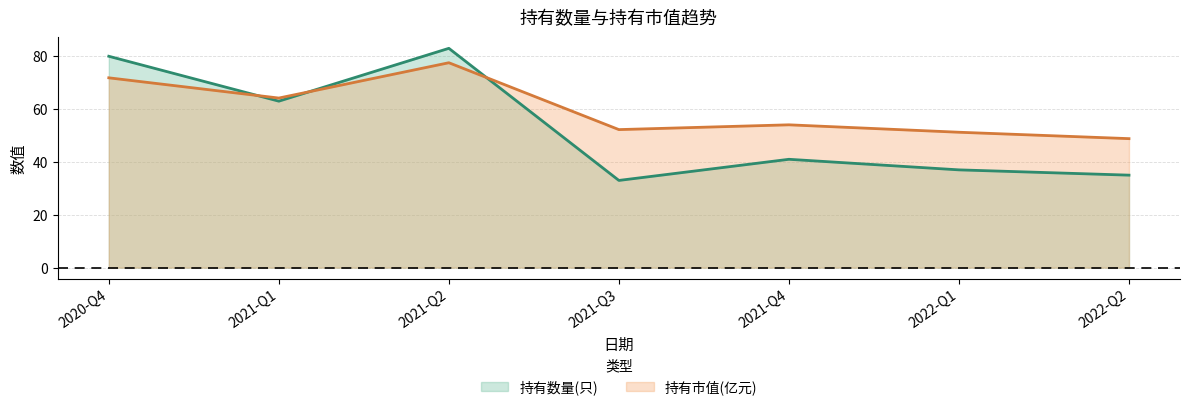

At how many categories does at least one series exceed 55?

3